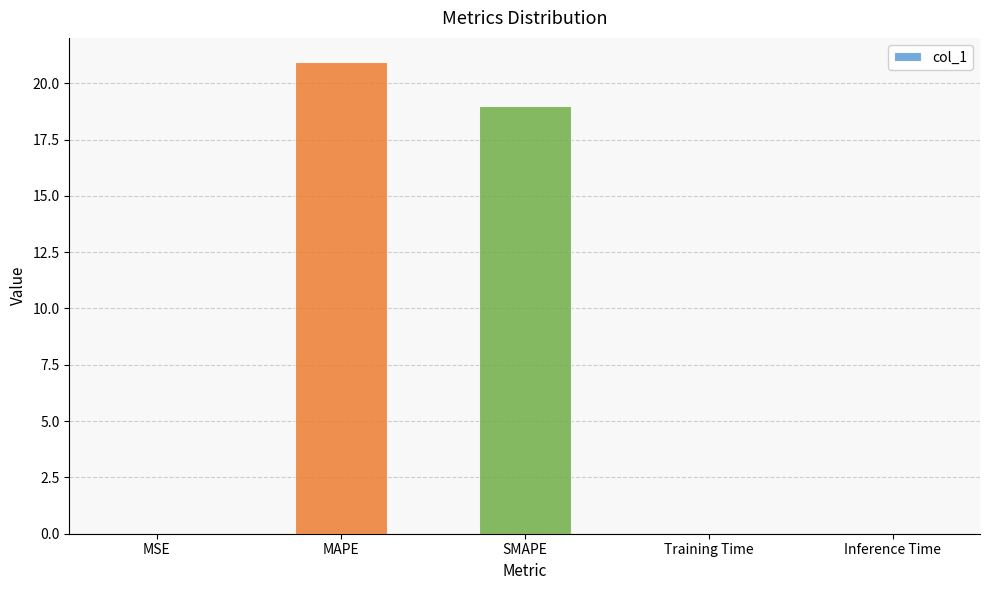

The value at SMAPE is 19.0. True or false?

True